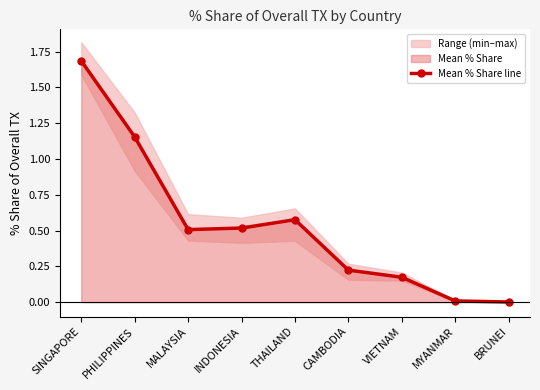

What is the sum of all values?

4.9